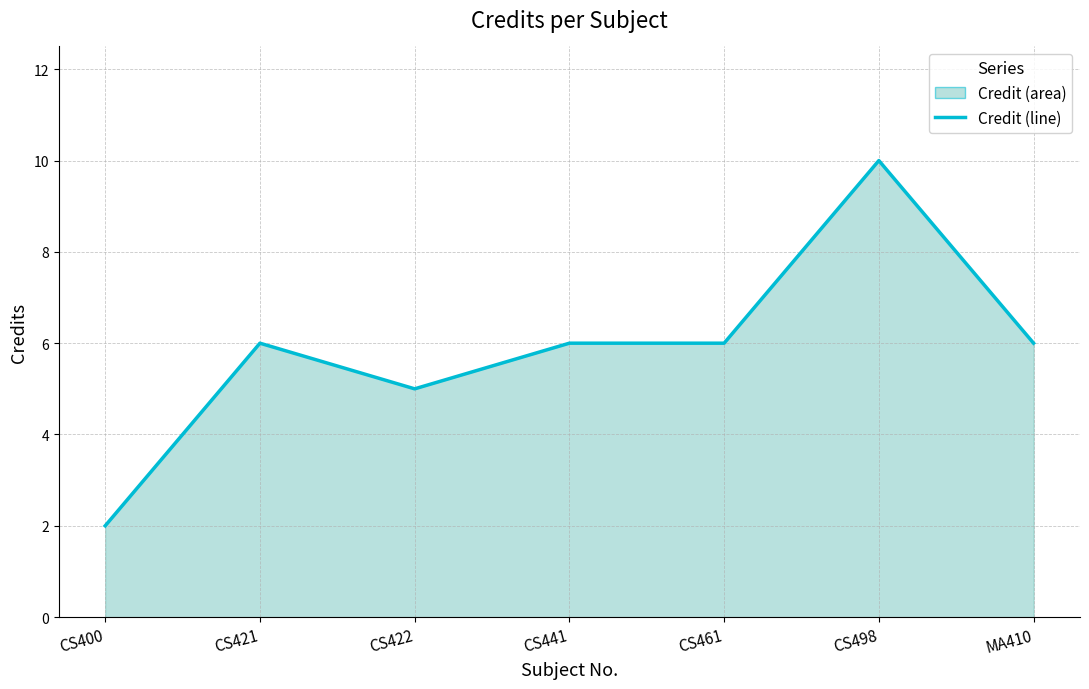

Rank the categories by value from highest to lowest.

CS498, CS421, CS441, CS461, MA410, CS422, CS400